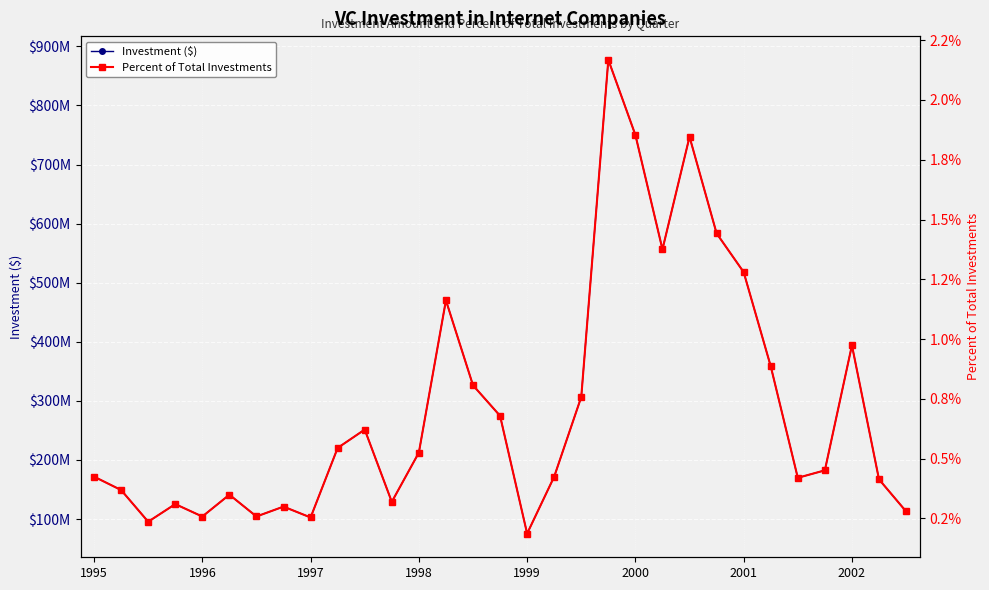

How many values in the Investment ($) series exceed 182474100?

15